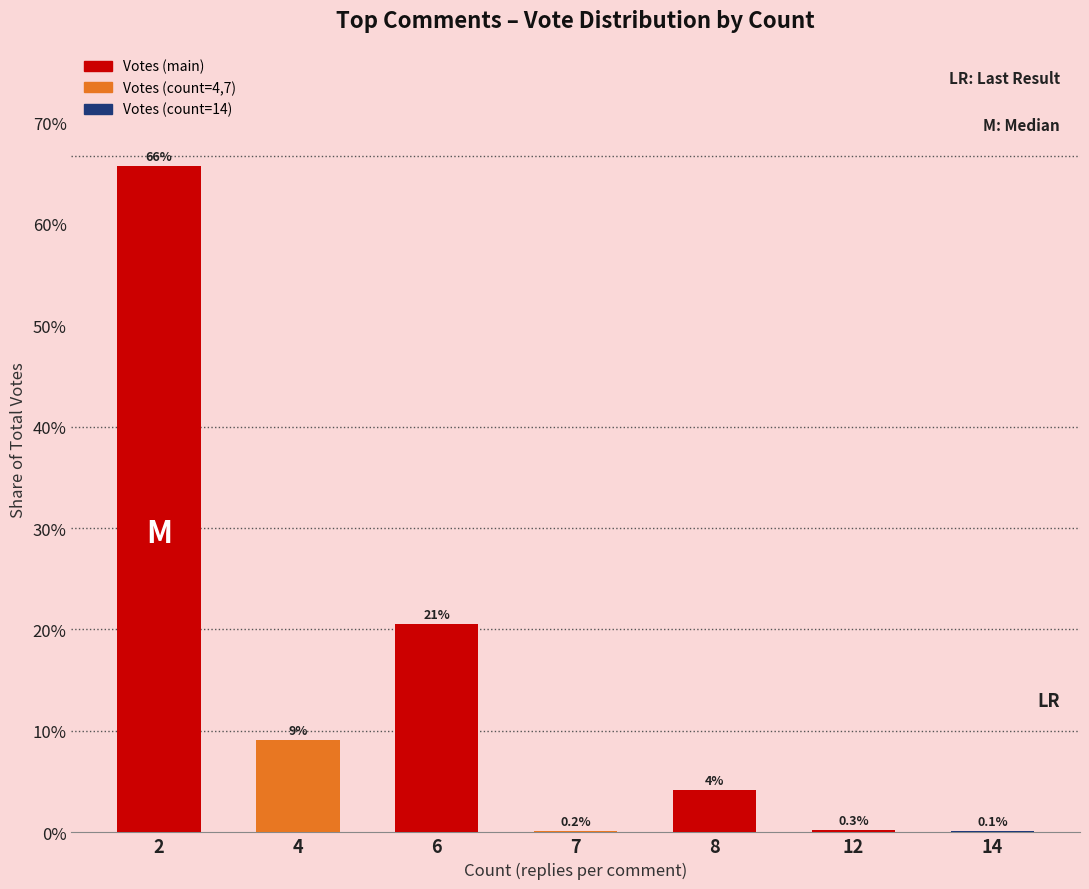

How many data points are less than 4?

3